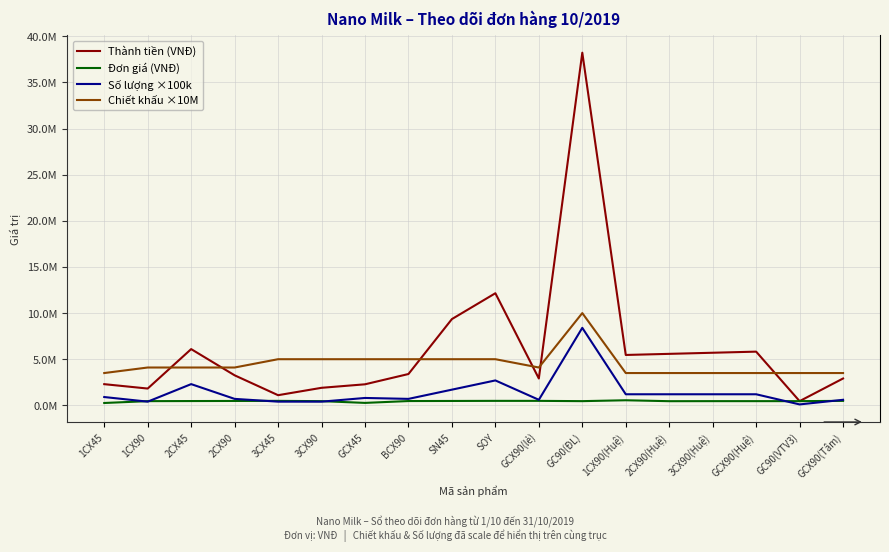

Does the chart display data point markers on the line(s)?

No